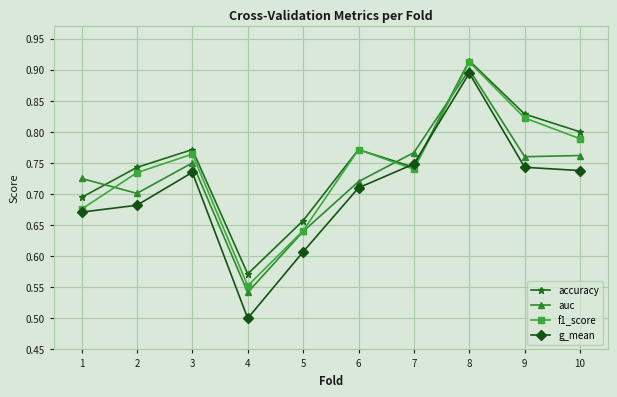

Rank the series at 4 from highest to lowest value.

accuracy, f1_score, auc, g_mean